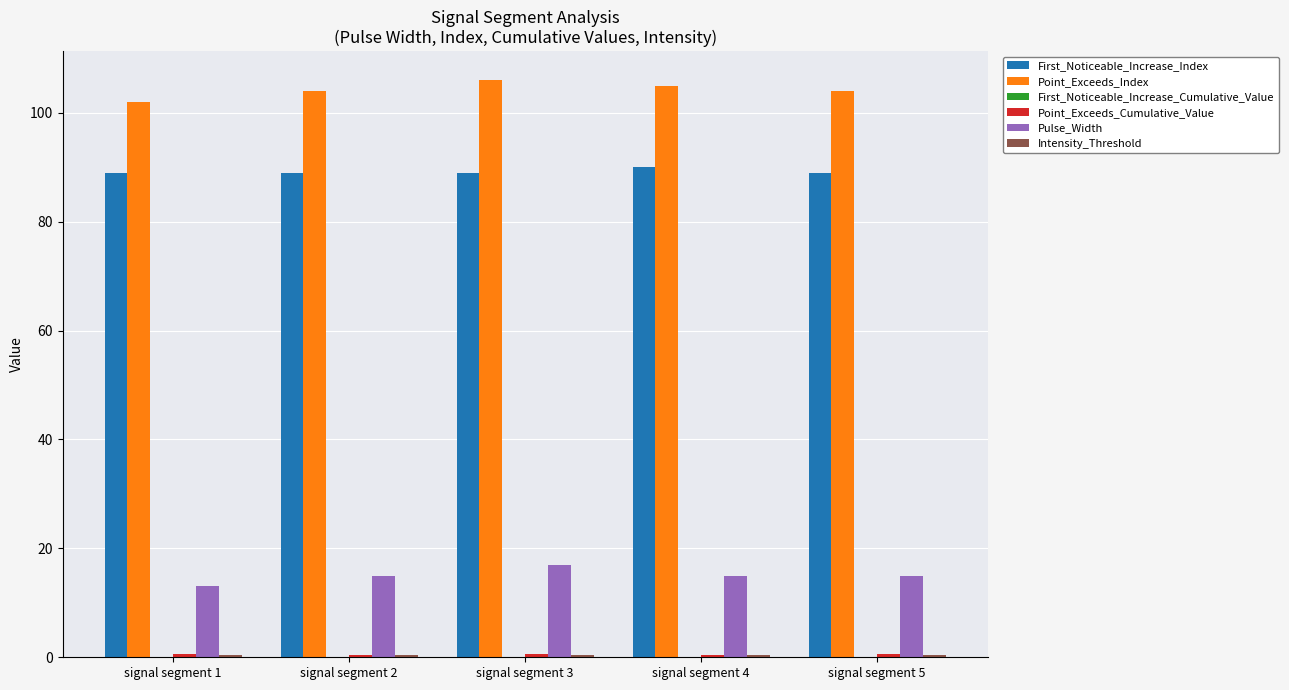

The value of Point_Exceeds_Index at signal segment 1 is 102.0. True or false?

True